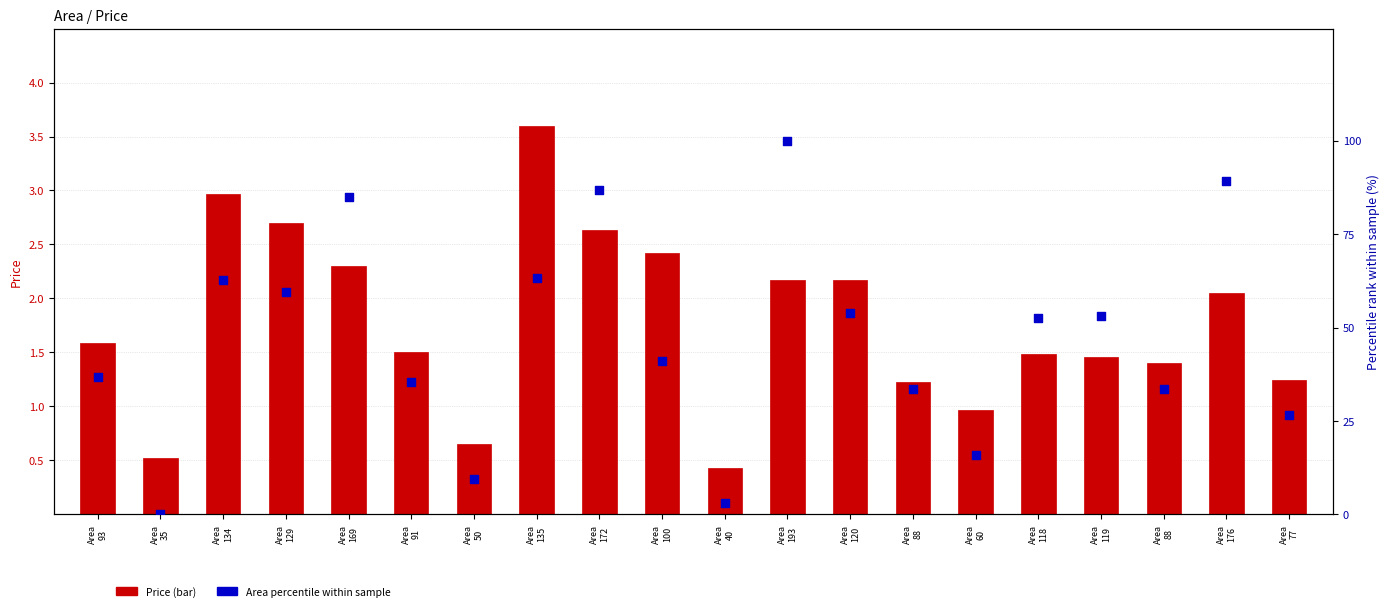

At how many categories does at least one series exceed 63?

5